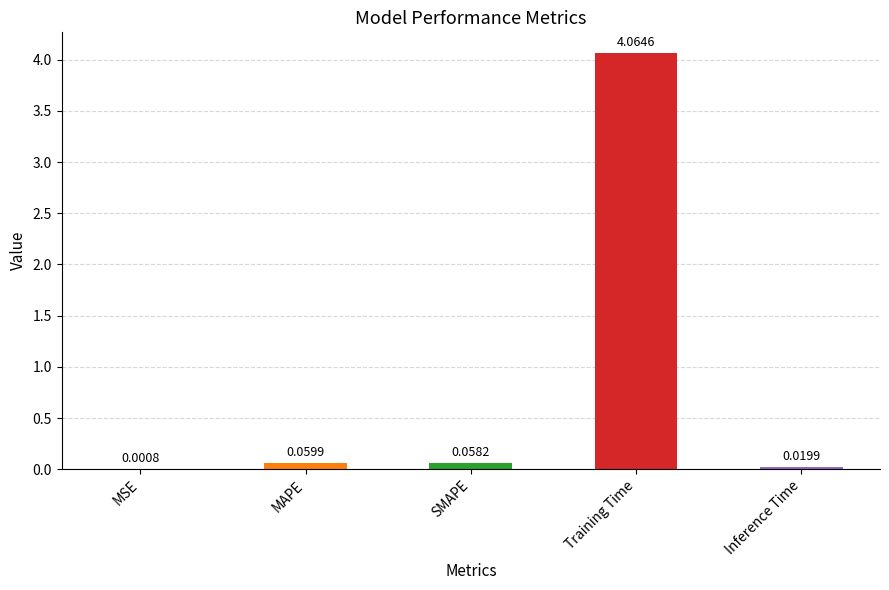

Which label corresponds to the largest value in the chart?

Training Time